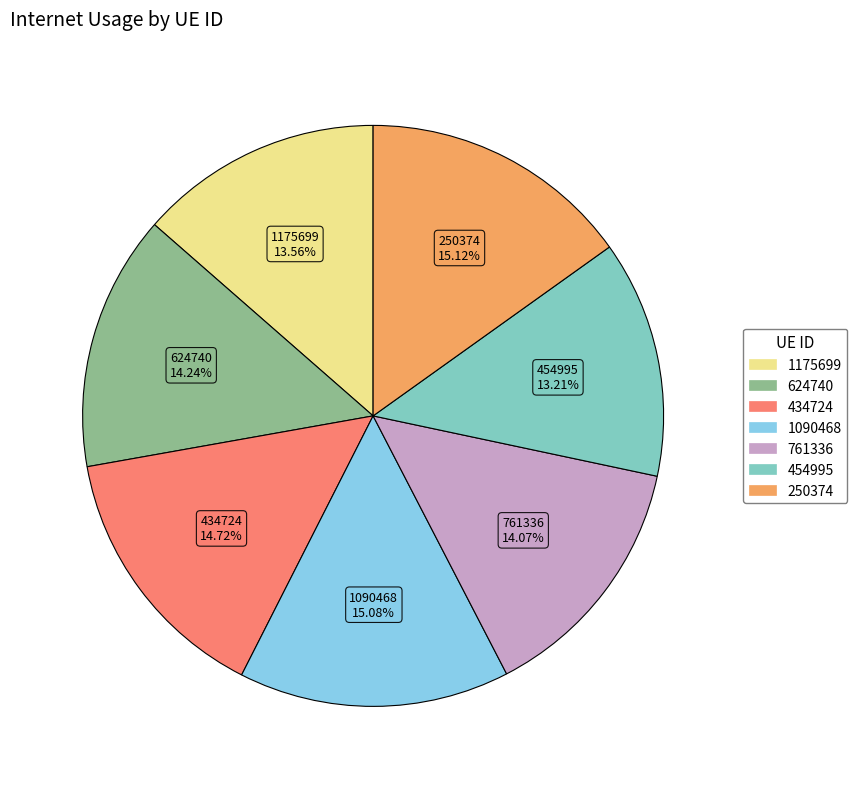

To the nearest percent, what portion does 454995 represent?

13%